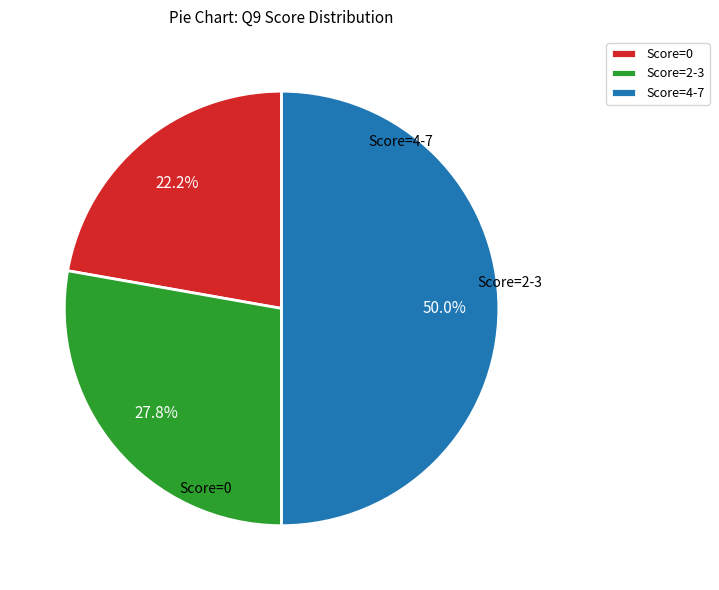

To the nearest percent, what is the difference between the largest and smallest slice percentages?

28%